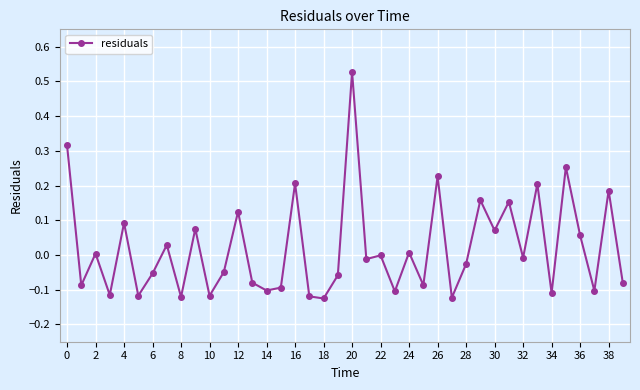

How many interior local valleys (lower than both neighbors) does the data have?

15